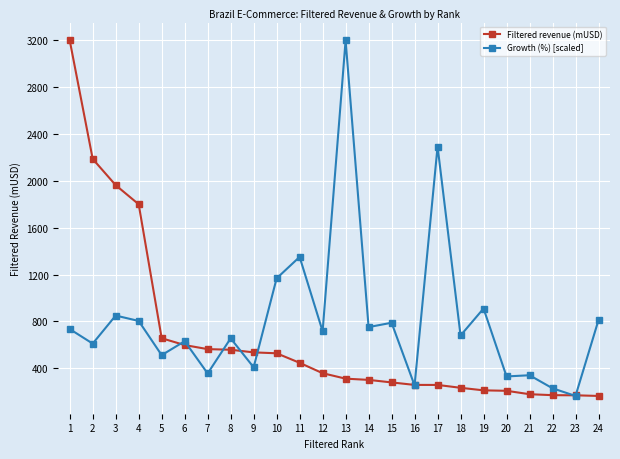

Between 4 and 16, which series saw the biggest shift?

Filtered revenue (mUSD)